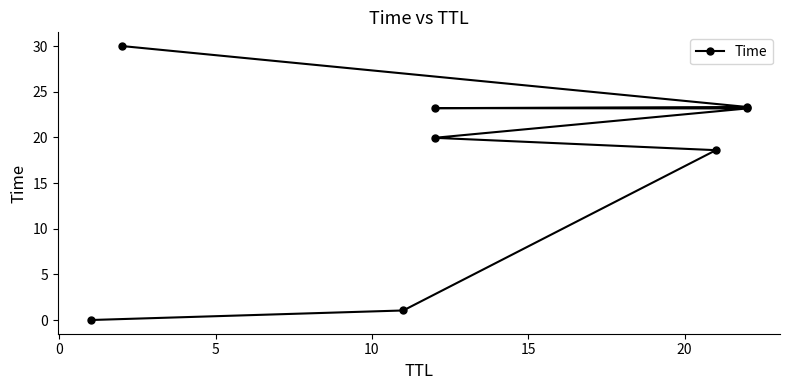

Reading left to right, list all the values displayed in this chart.

0.0	1.0	18.6	20.0	23.2	23.2	23.3	30.0